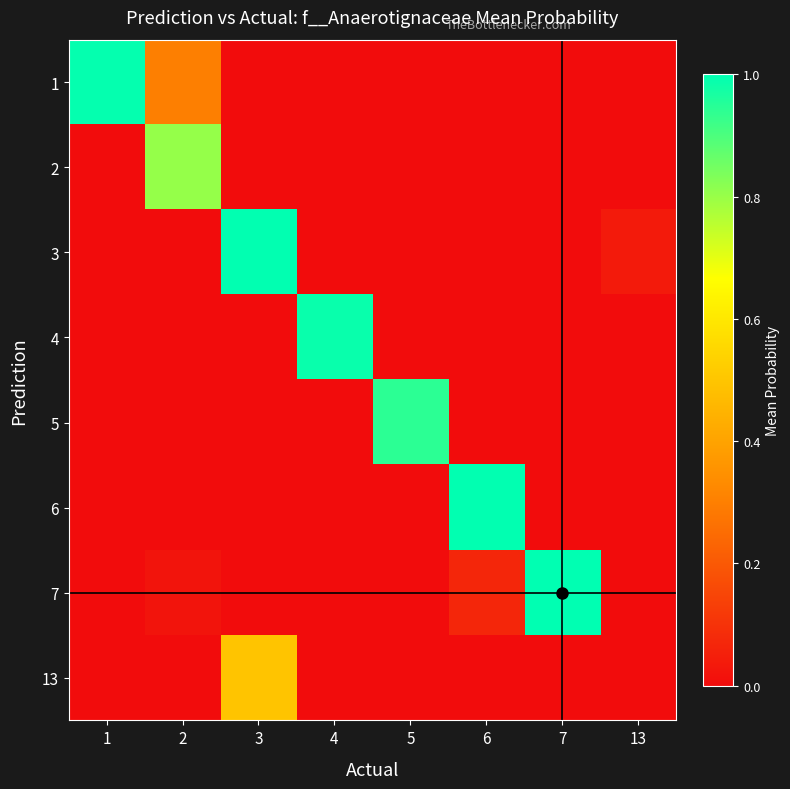

Which series has the largest range (max minus min)?

7